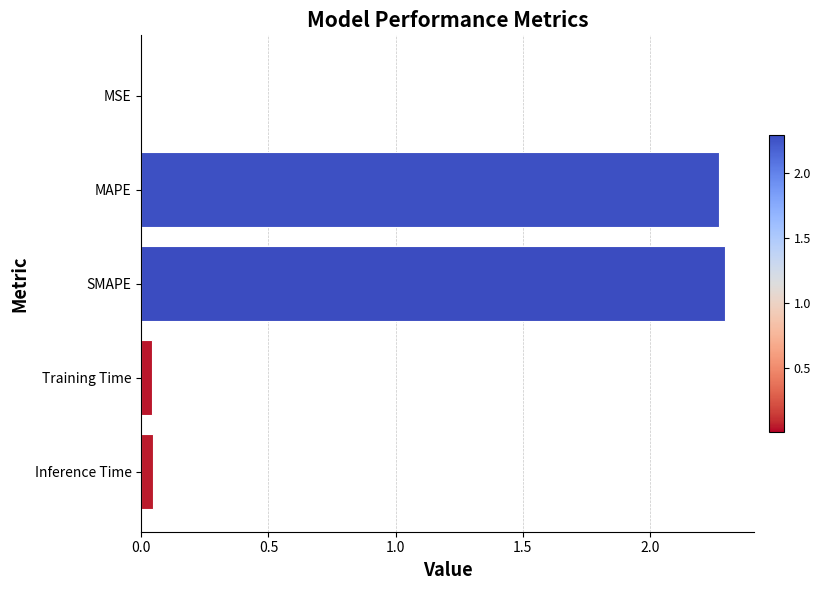

What is the sum of all values?

4.7